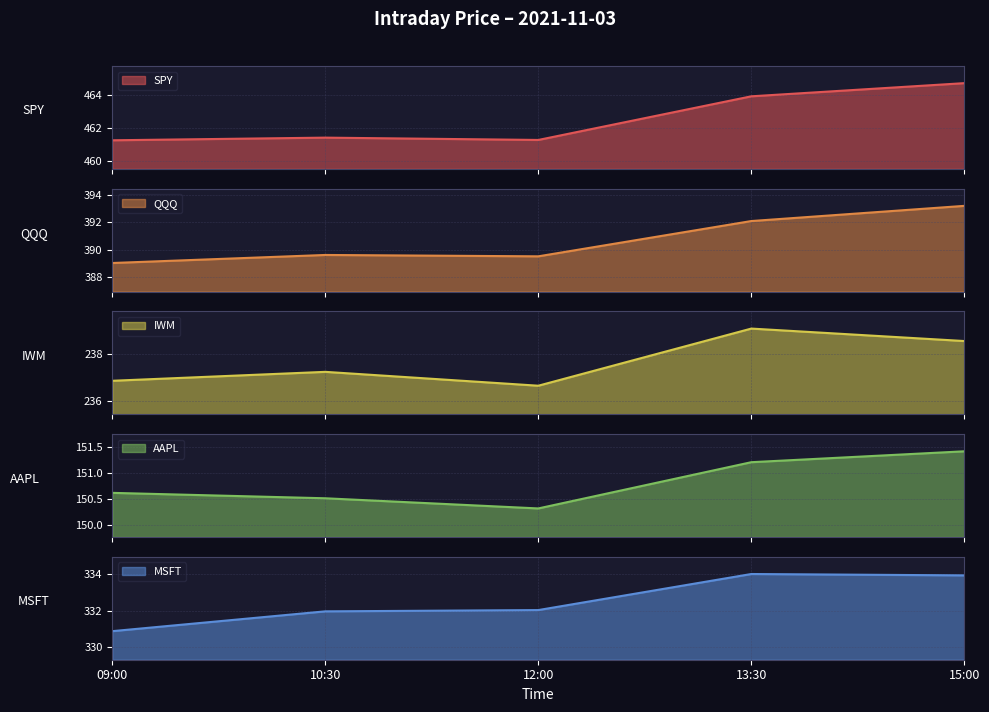

How many distinct data groups are displayed?

5